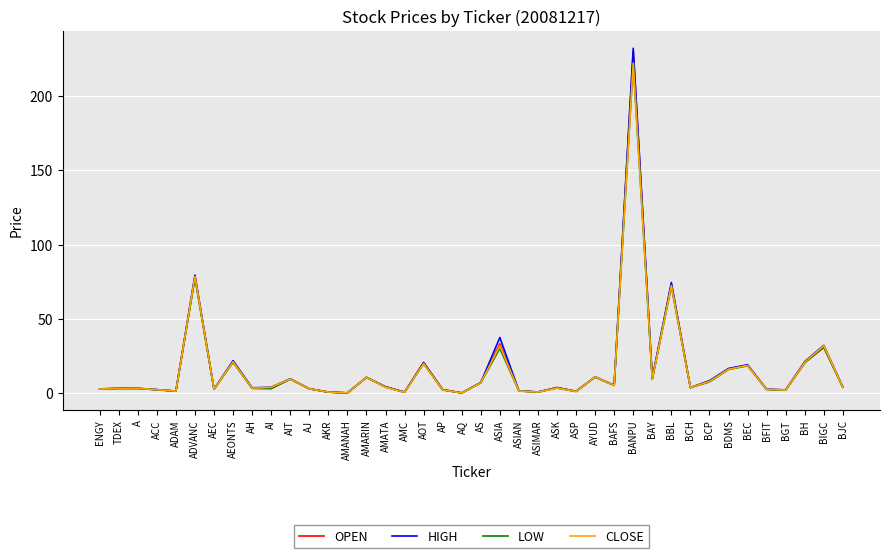

Is the value of CLOSE at AEONTS greater than the value of OPEN at ADAM?

Yes